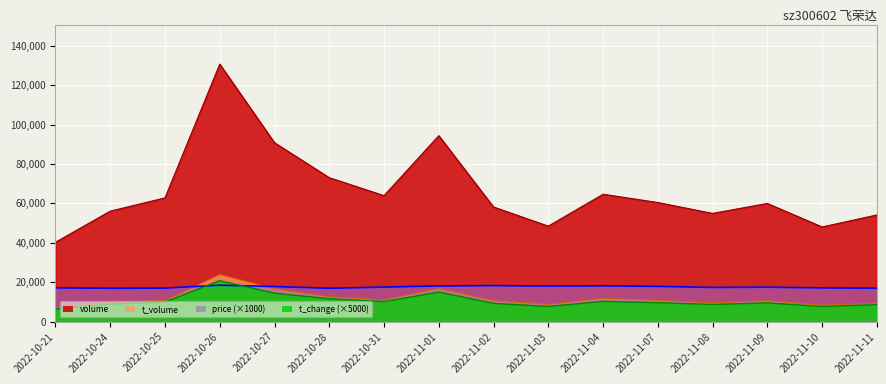

The price series shows 25755.6 at 2022-11-01. True or false?

False